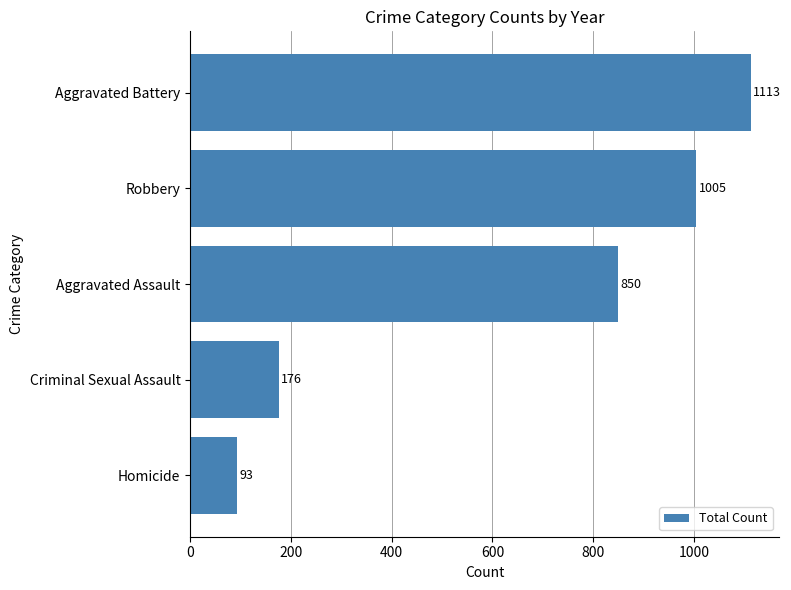

What is the change in value from Homicide to Aggravated Battery?

+1020